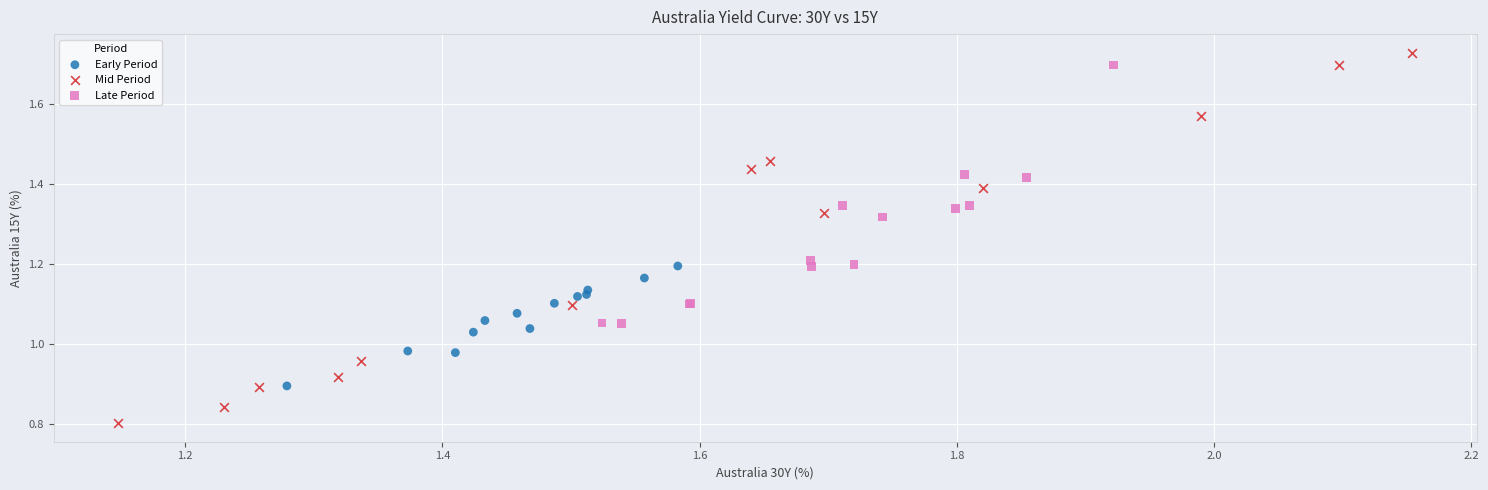

Which series reaches the maximum Y coordinate?

Mid Period